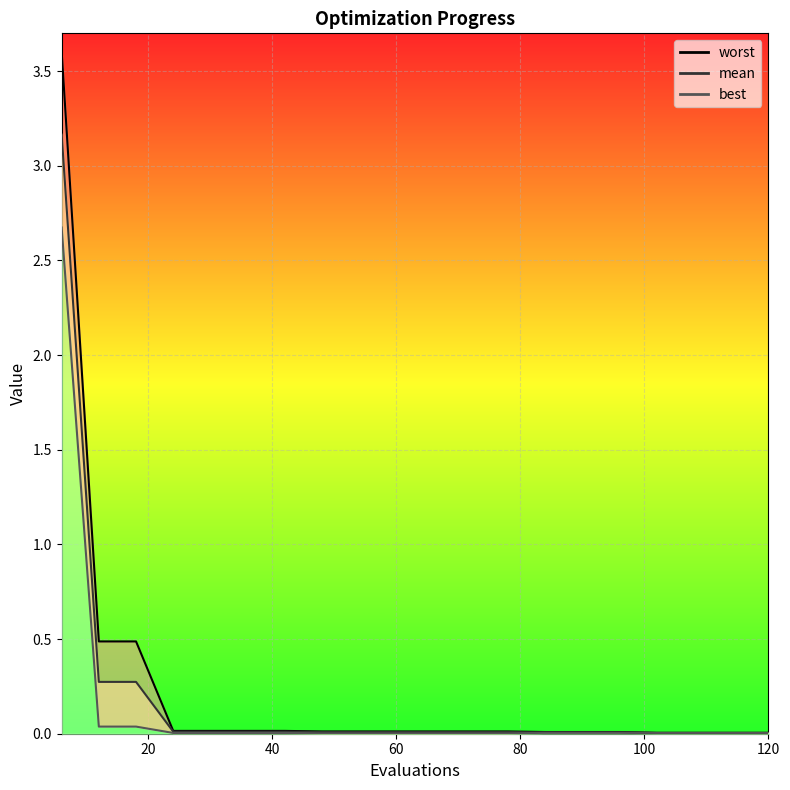

Which series has the largest range (max minus min)?

worst